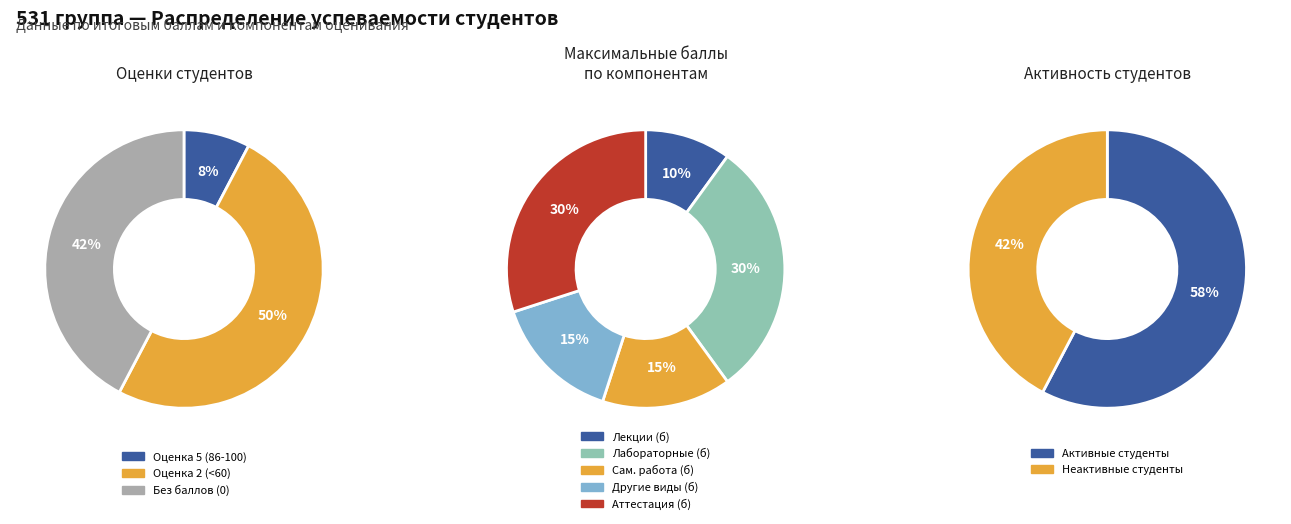

Do 17 and 9 together represent more than half of the pie?

No